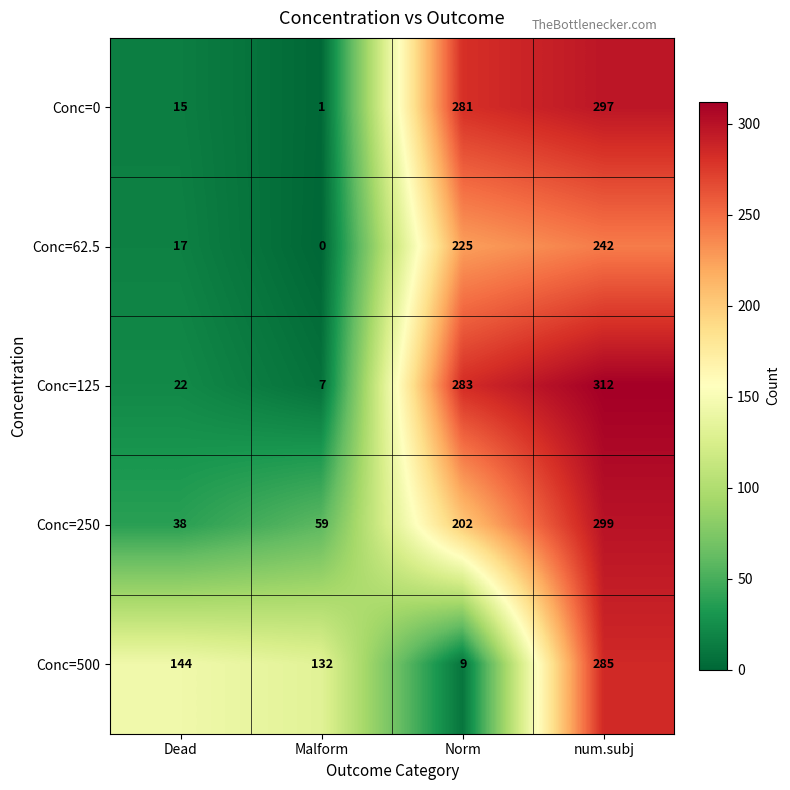

Reading left to right, list all the values displayed in this chart.

Conc=0: 15	1	281	297
Conc=62.5: 17	0	225	242
Conc=125: 22	7	283	312
Conc=250: 38	59	202	299
Conc=500: 144	132	9	285